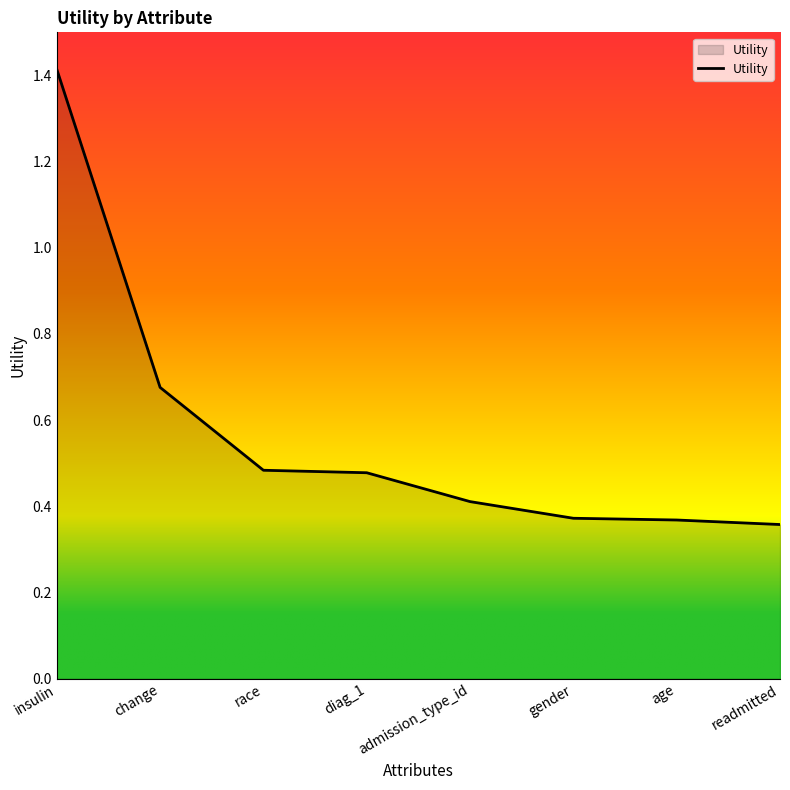

Between race and change, which is larger?

change